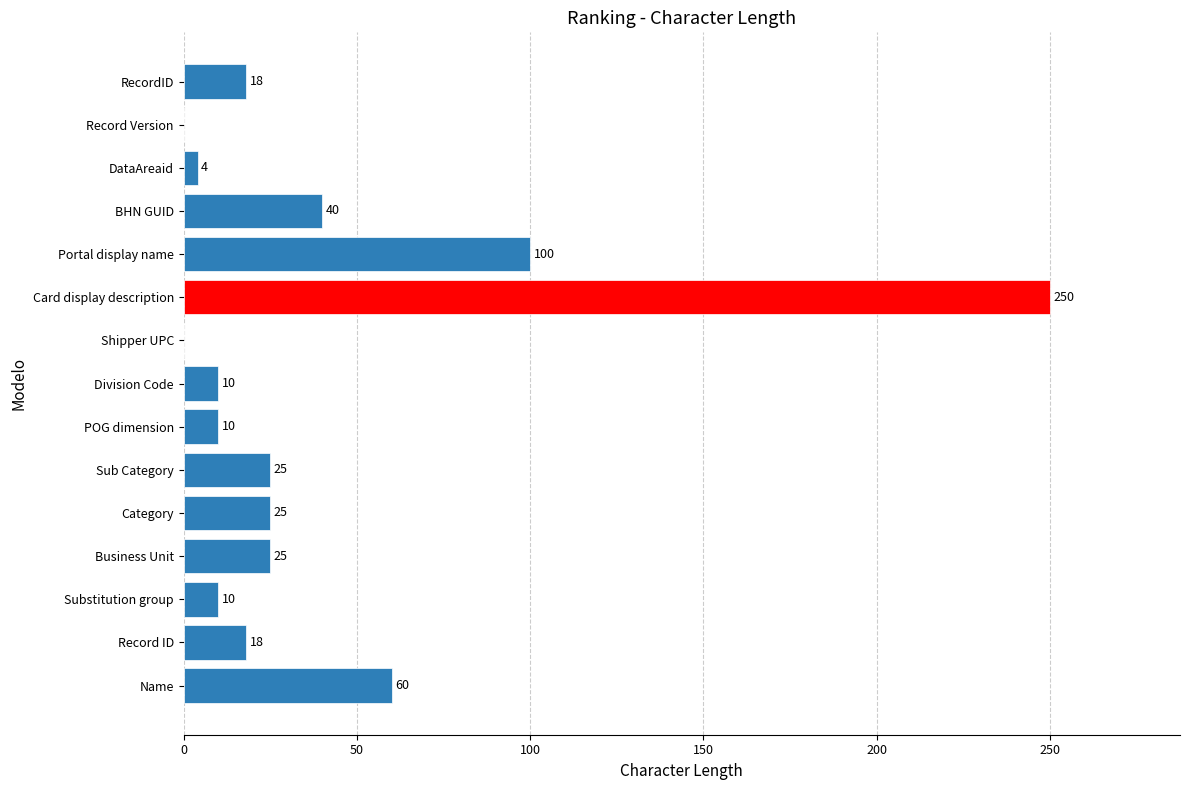

The chart shows a value of 4 at DataAreaid. True or false?

True